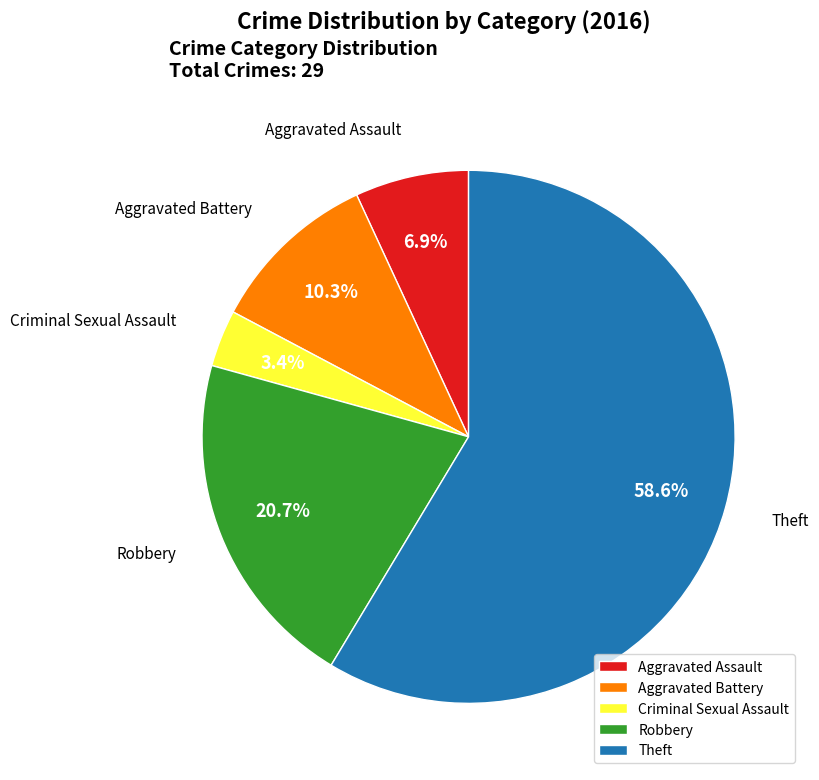

How many segments does this pie chart have?

5